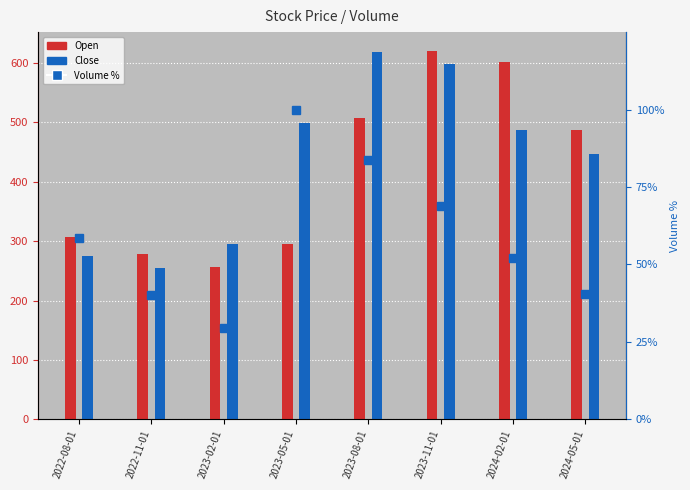

Which has a higher value, 2022-08-01 or 2023-08-01?

2023-08-01